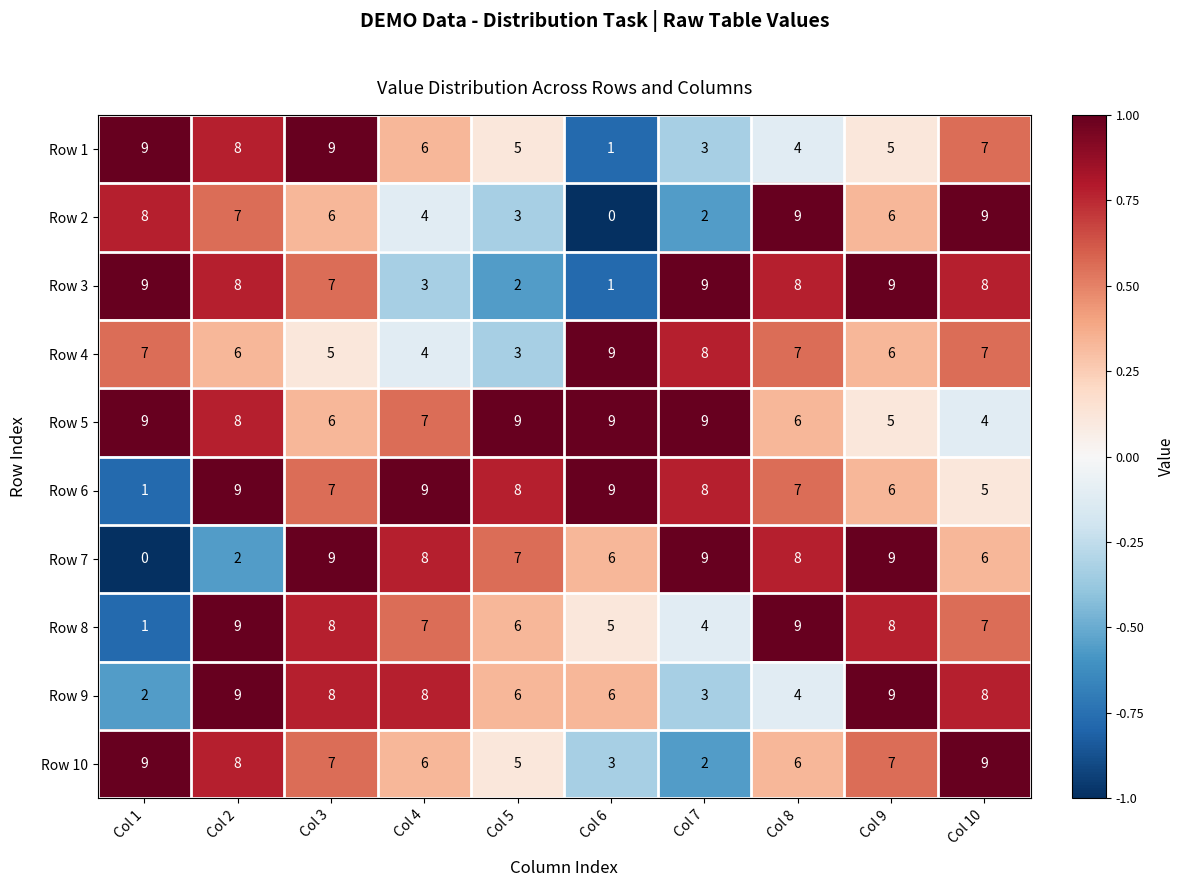

The Row 4 series shows 11 at Col 1. True or false?

False